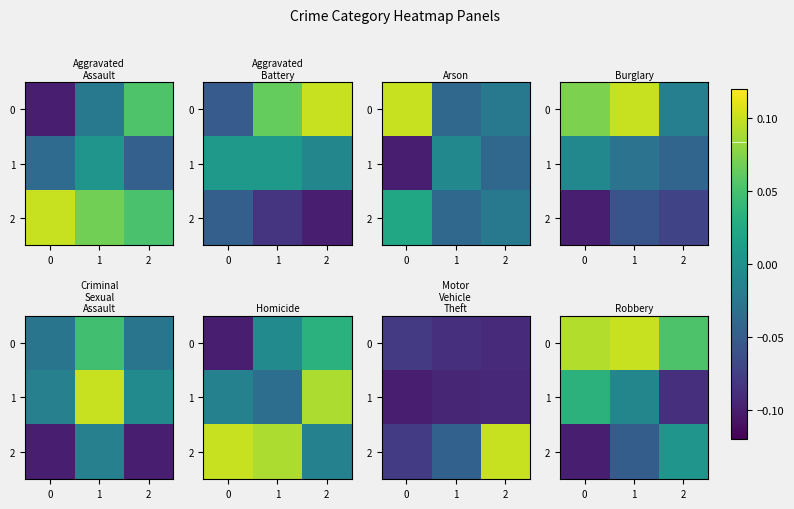

The row_1 series shows -0.0 at 1. True or false?

True